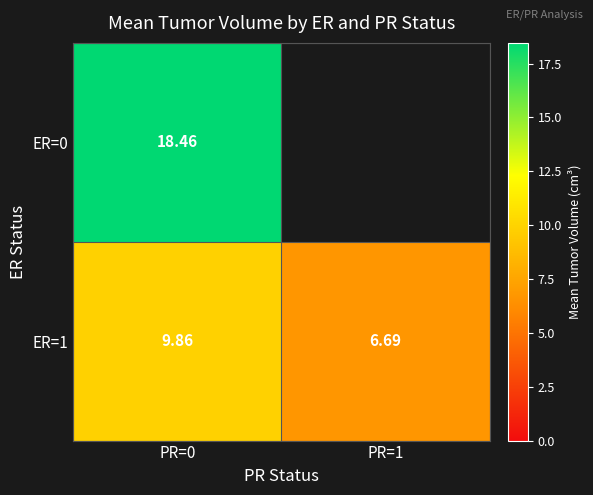

Is the value of ER=1 at PR=0 greater than the value of ER=0 at PR=0?

No